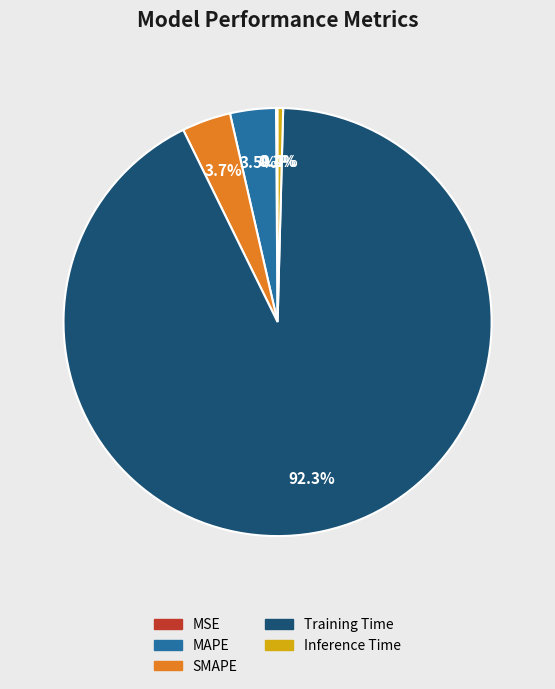

Which category has the biggest portion of the pie?

Training Time